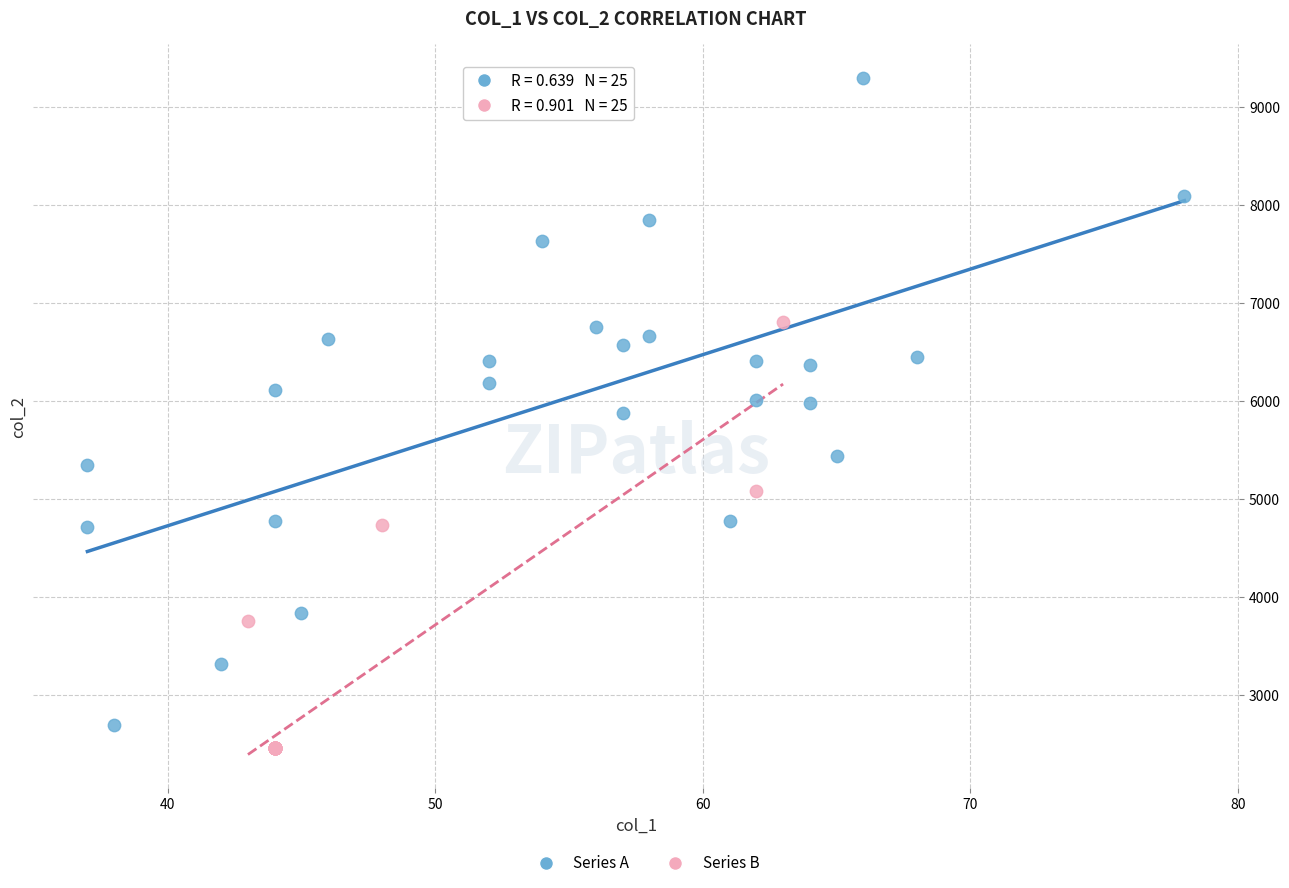

Which series reaches the maximum Y coordinate?

Series A